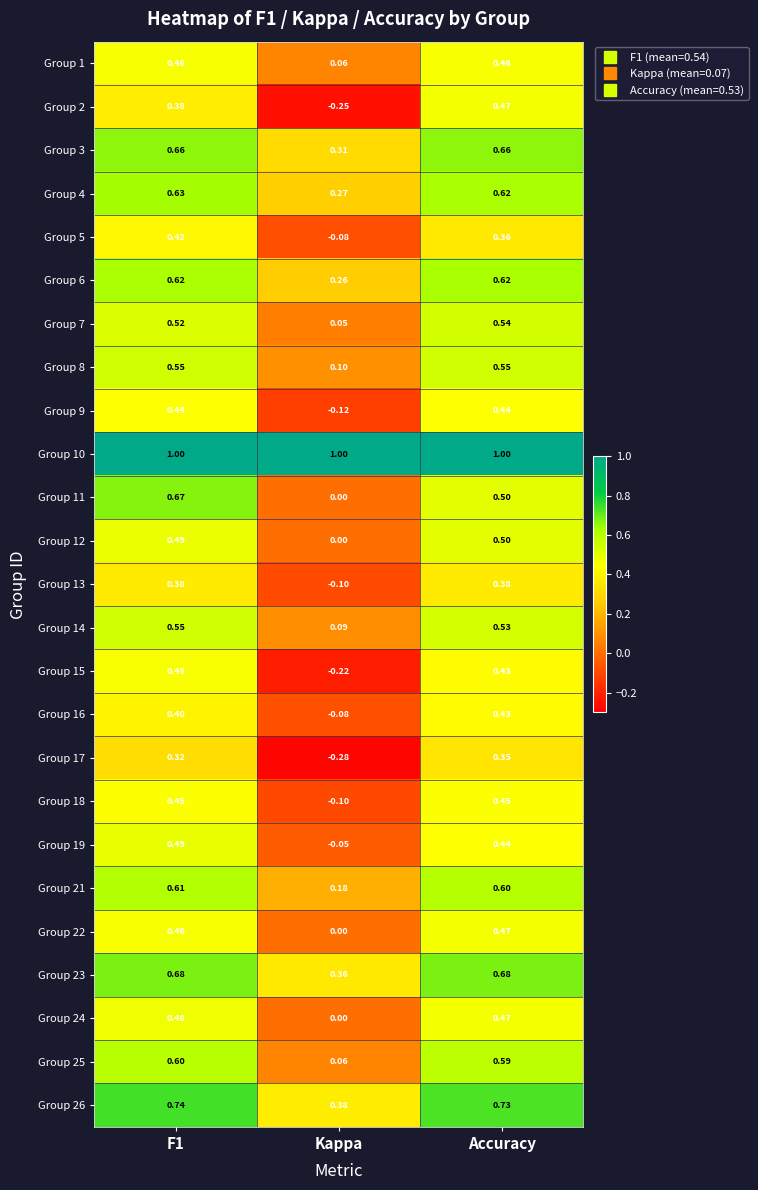

Is the value of Group 9 at Accuracy greater than the value of Group 2 at Accuracy?

No